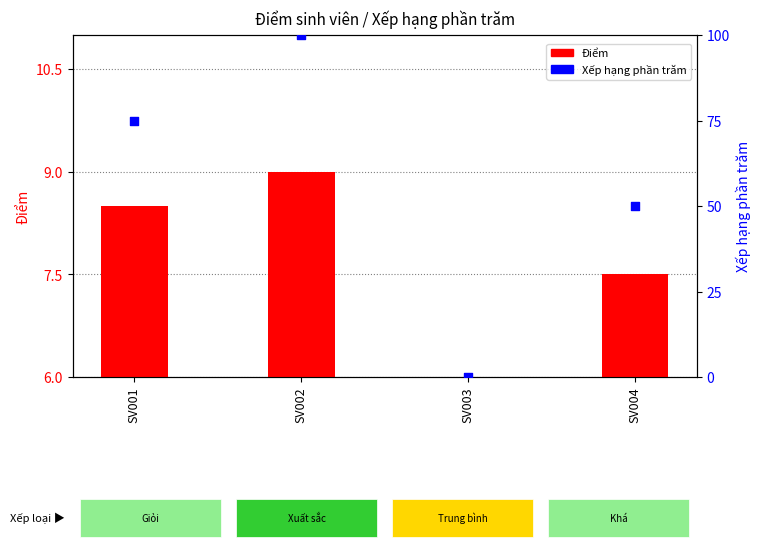

At which category is the sum across all series the highest?

SV002